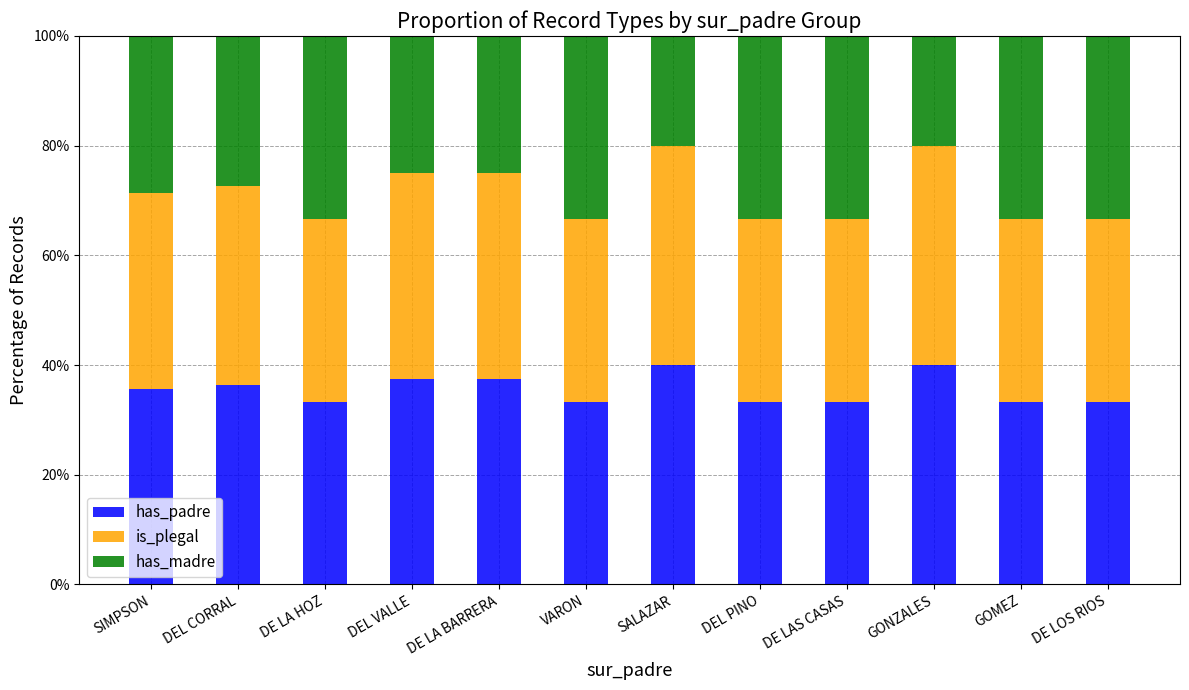

What is the sum of all has_padre values?

427.1